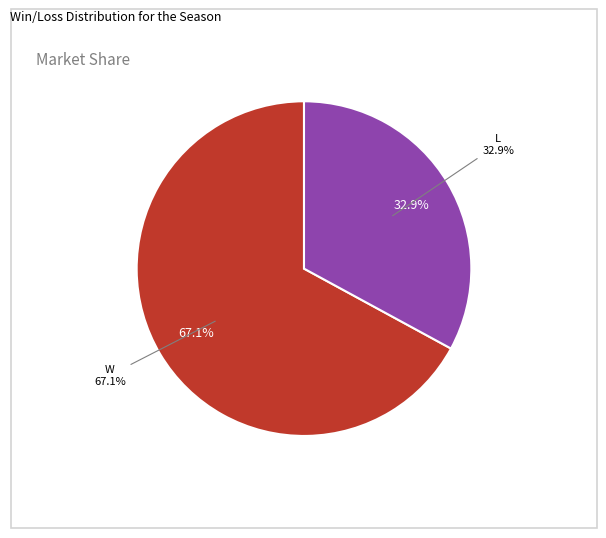

Is it true that W is 67% of the pie?

True